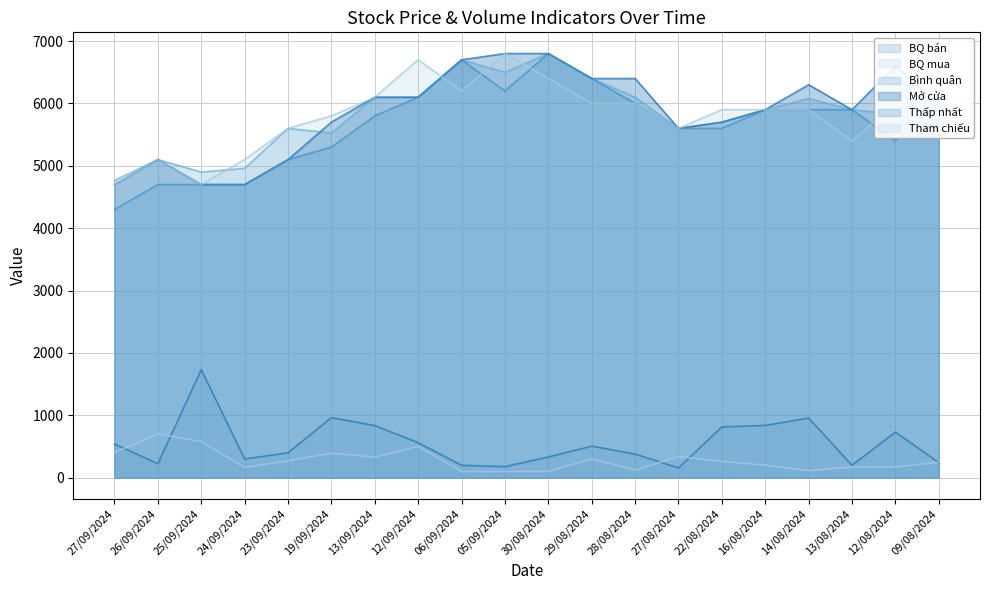

Reading left to right, list all the values displayed in this chart.

BQ bán: 540	225	1733	300	400	964	836	561	200	178	333	506	380	157	815	838	957	200	731	243
BQ mua: 404	700	579	164	271	393	329	500	100	100	100	300	122	338	263	200	113	173	171	250
Bình quân: 4765	5100	4900	4960	5600	5526	6100	6100	6700	6500	6800	6400	6100	5600	5700	5900	6080	5900	5830	6000
Mở cửa: 4700	5100	4700	4700	5100	5700	6100	6100	6700	6800	6800	6400	6400	5600	5700	5900	6300	5900	6600	6000
Thấp nhất: 4300	4700	4700	4700	5100	5300	5800	6100	6700	6200	6800	6400	6000	5600	5600	5900	5900	5900	5400	6000
Tham chiếu: 4700	5100	4700	5100	5600	5800	6100	6700	6200	6800	6400	6000	6000	5600	5900	5900	5900	5400	6000	5500